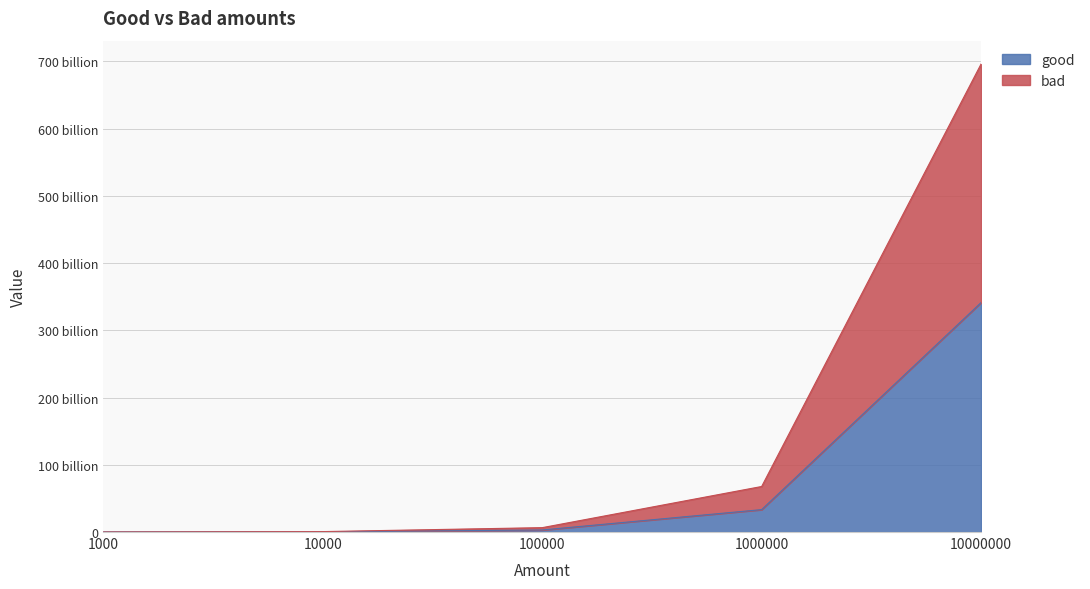

True or false: good has a value of 596699767672 at 10000000.

False